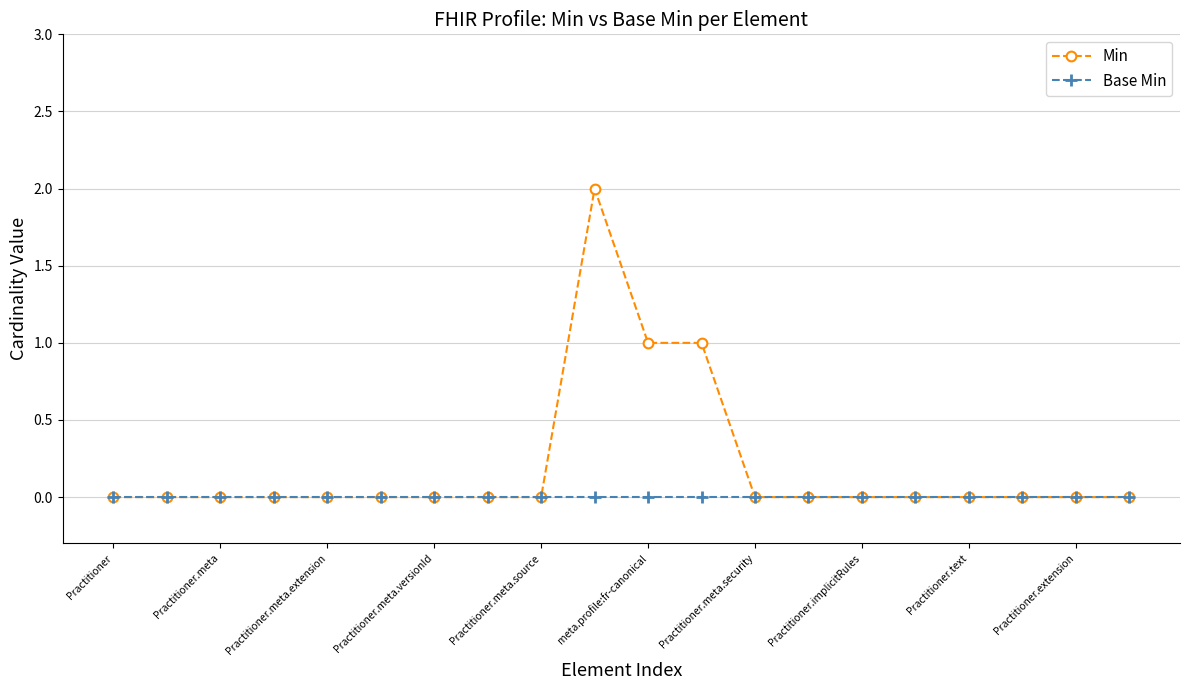

Which series has the largest range (max minus min)?

Min